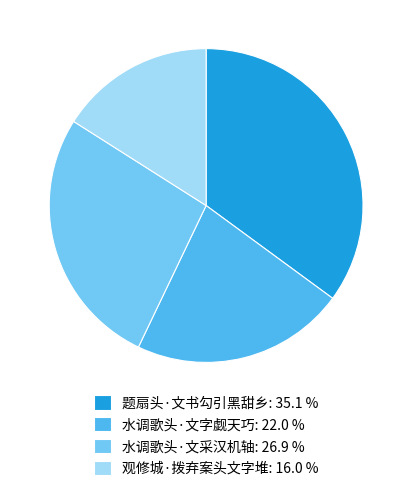

Count the number of slices in the pie.

4